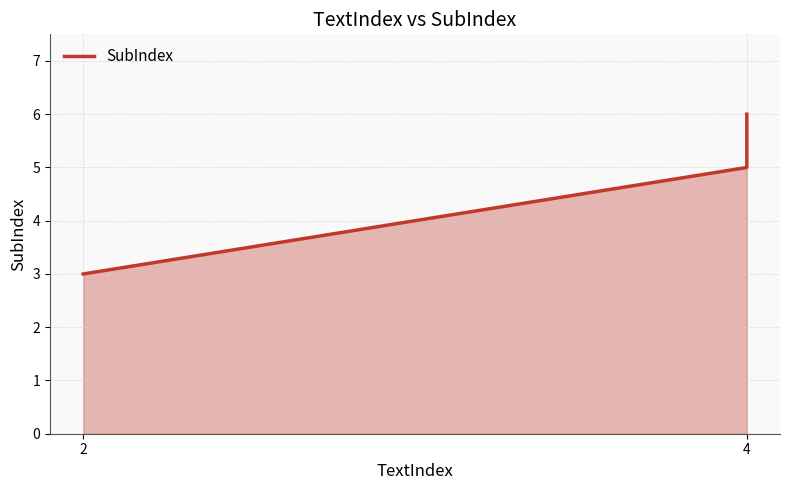

True or false: the data shows 3 at 4.

False